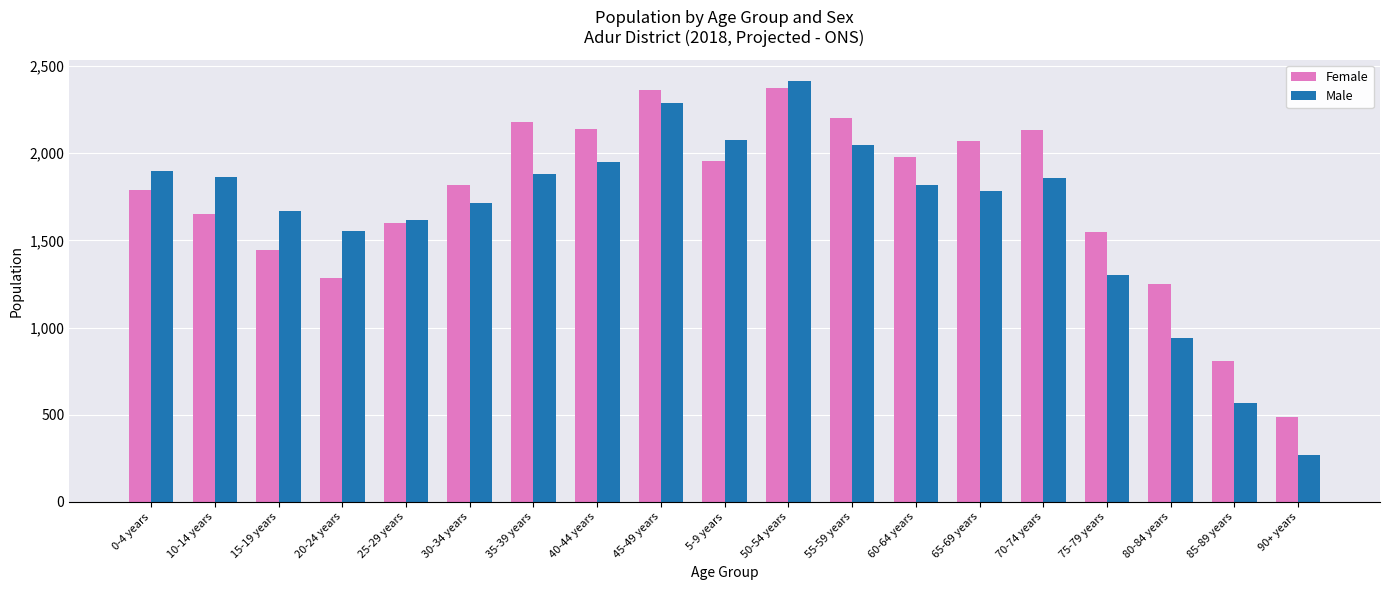

Which series has the largest range (max minus min)?

Male